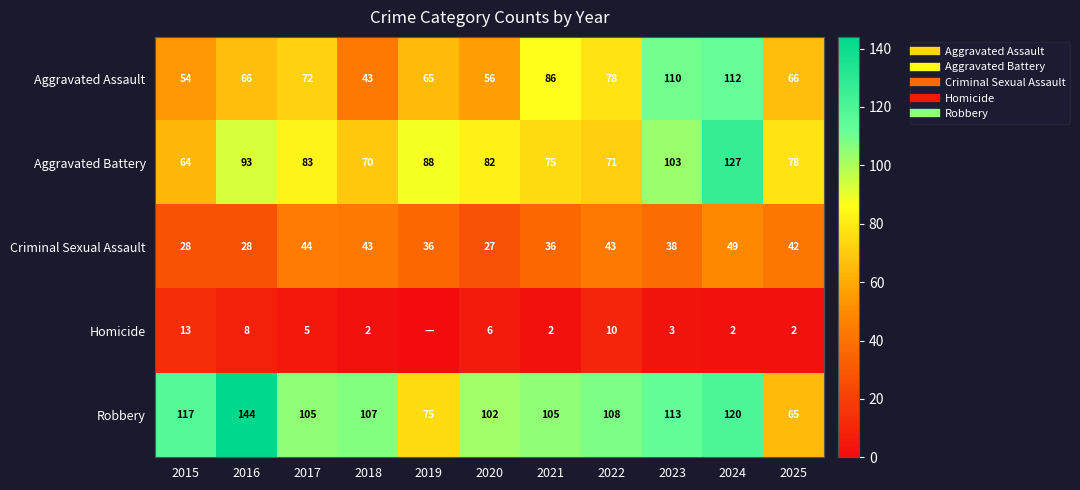

How many values in the Aggravated Assault series are below 66?

4